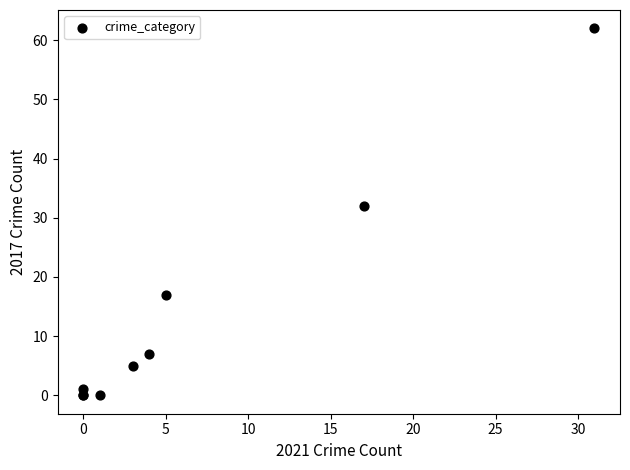

What Y value in the scatter plot is closest to 31?

32